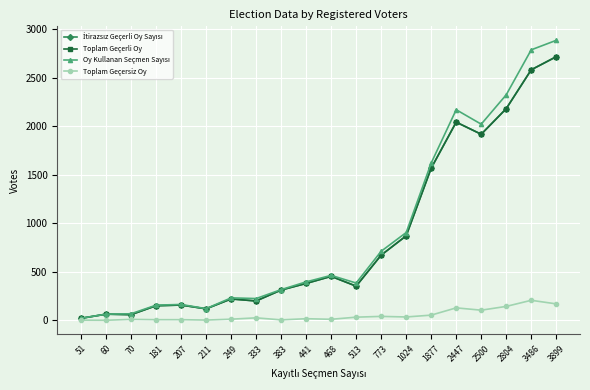

What is the value of the Oy Kullanan Seçmen Sayısı point at the 7th from the left?

231